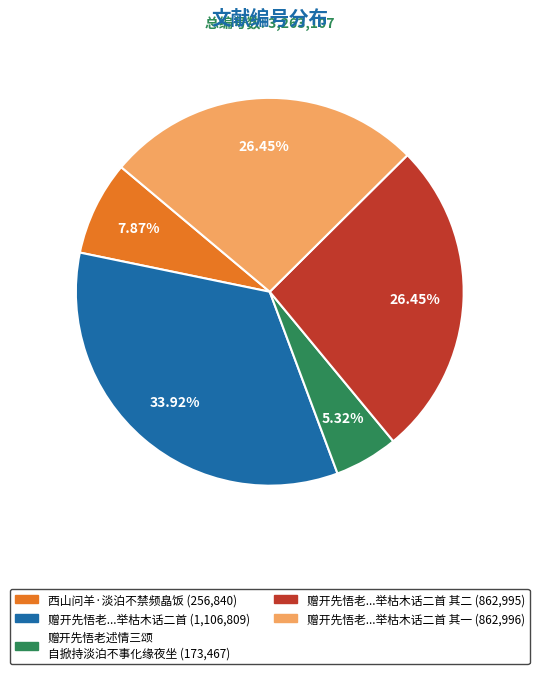

Is there a majority slice in this chart?

No